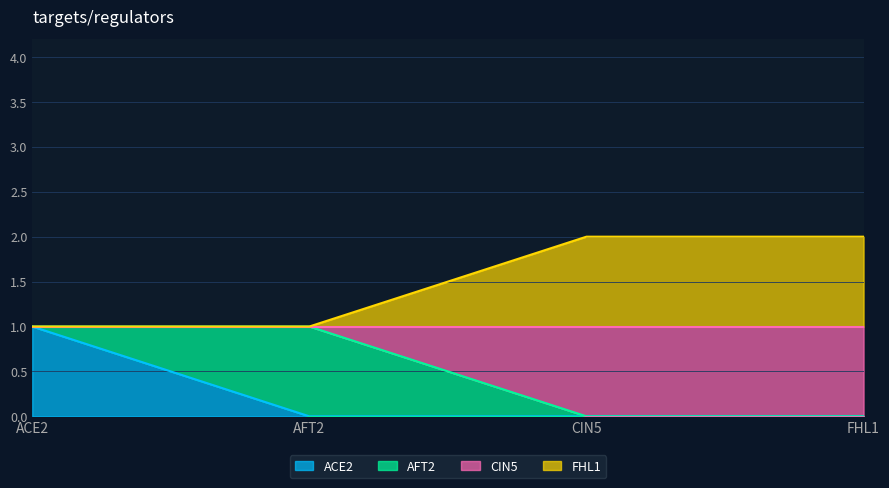

Is it true that FHL1 equals 1 at ACE2?

False